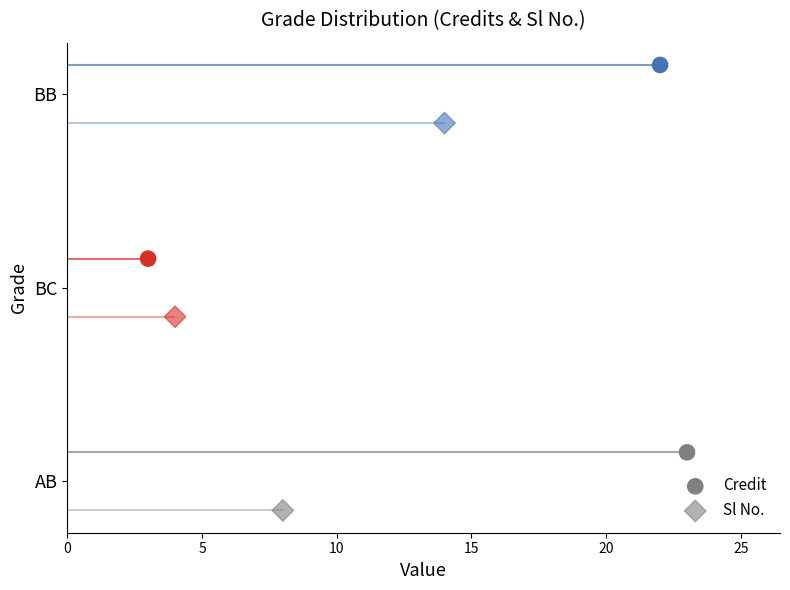

Which series contains the highest Y value?

Credit